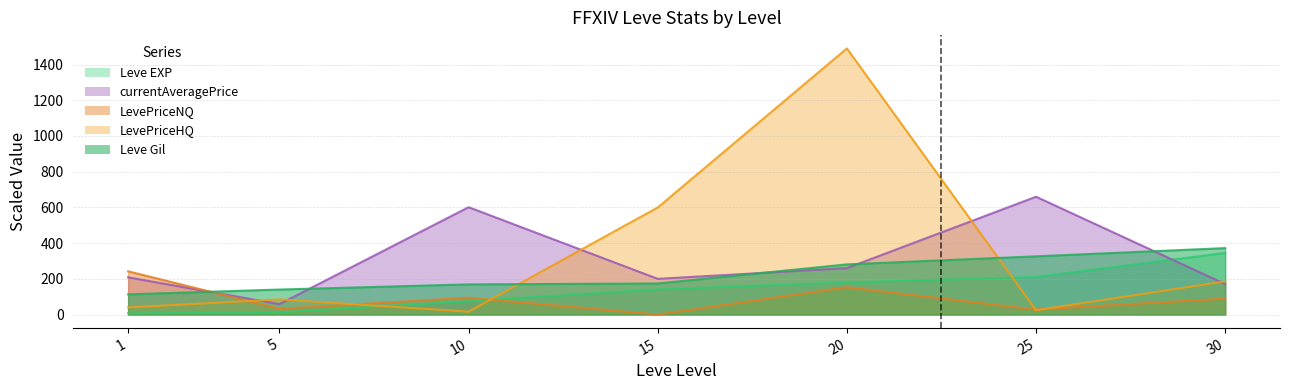

Where is the first local minimum for currentAveragePrice?

5